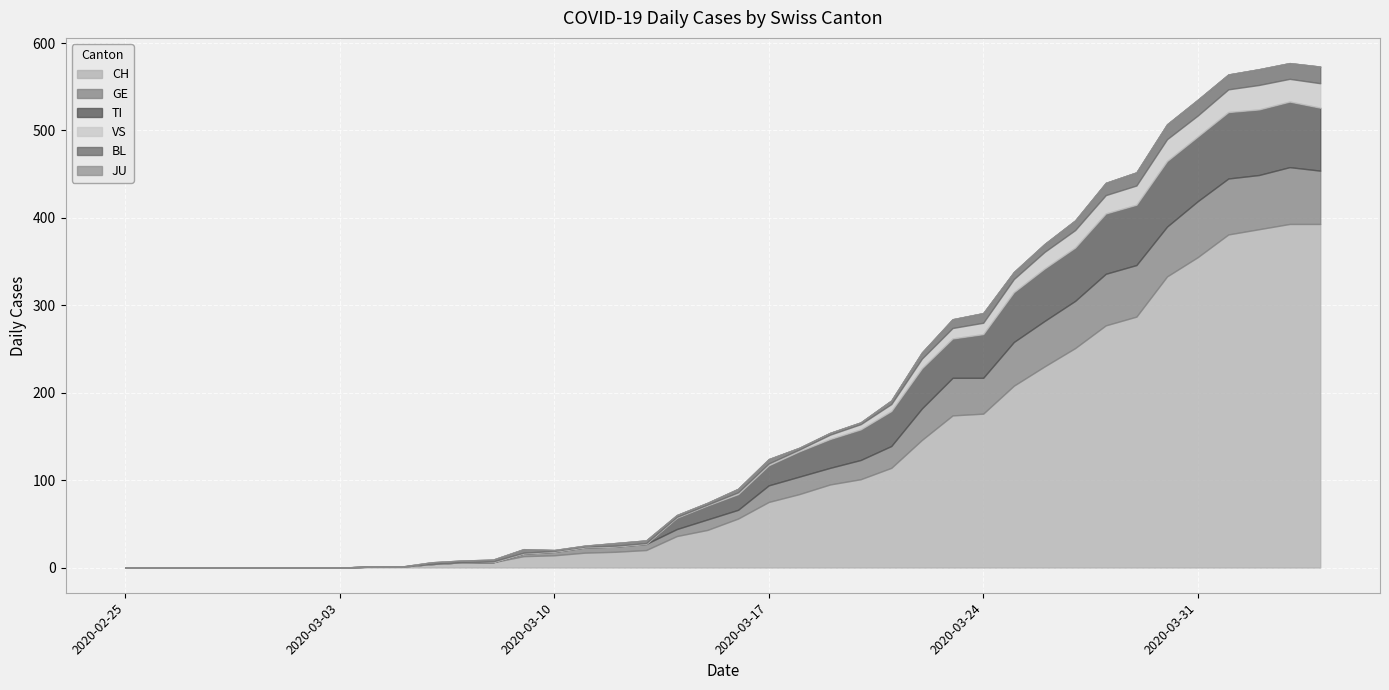

At which category does TI reach its first local valley?

2020-03-23